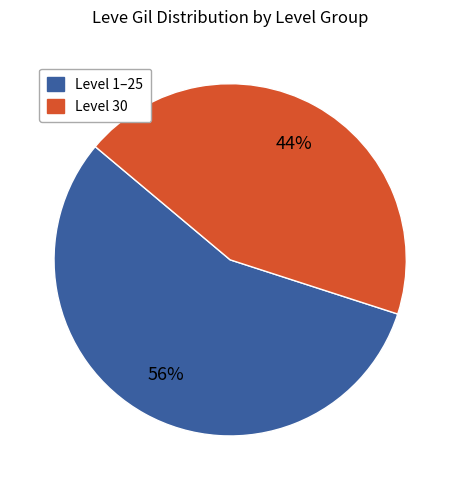

To the nearest percent, what is the average slice percentage?

50%